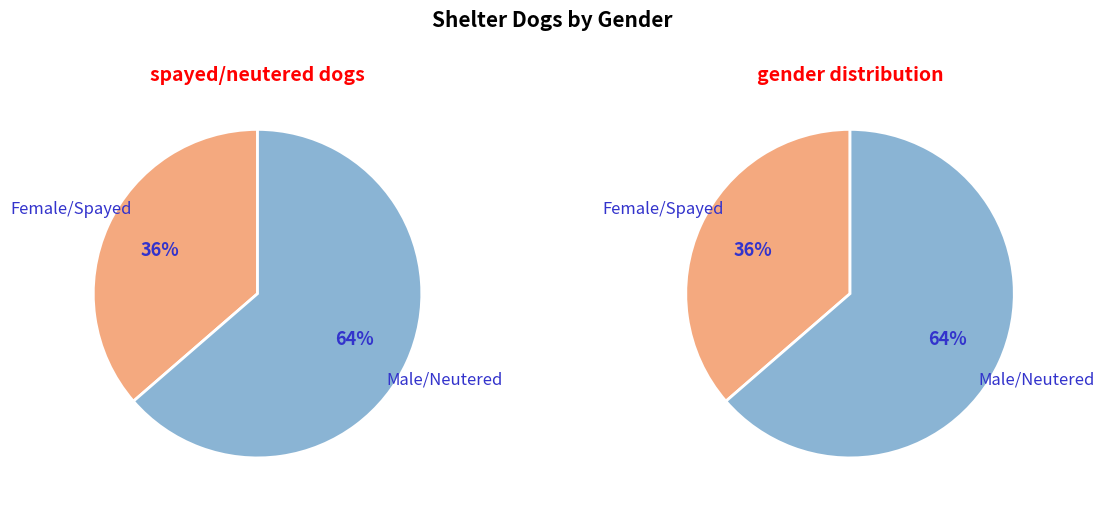

How many segments does this pie chart have?

2